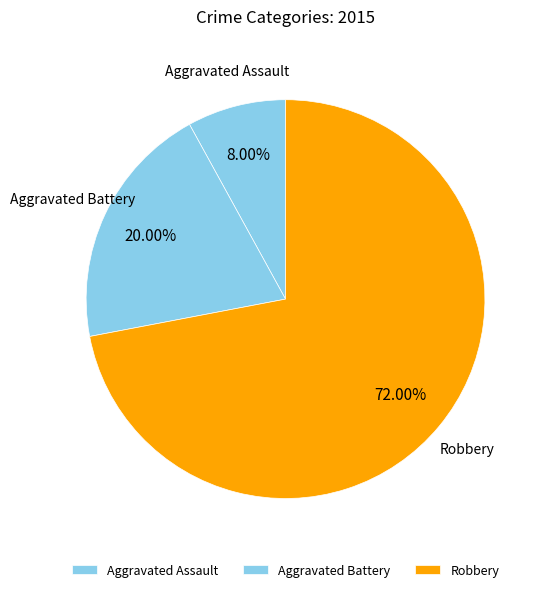

Does Aggravated Battery represent more than half of the total?

No